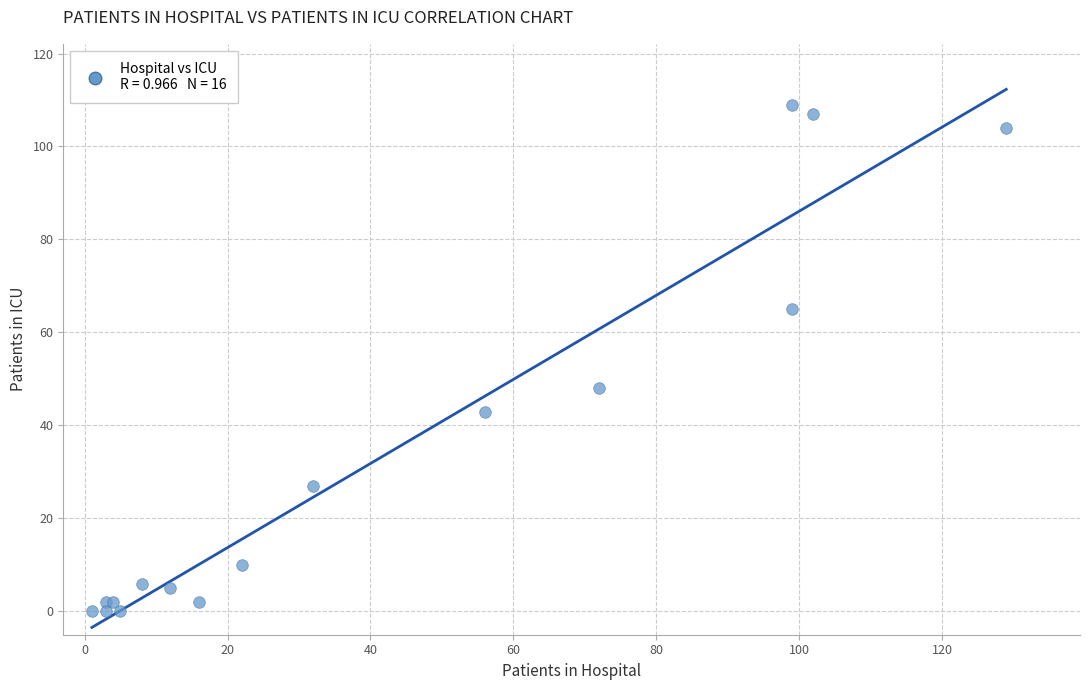

What Y value in the scatter plot is closest to 54?

48